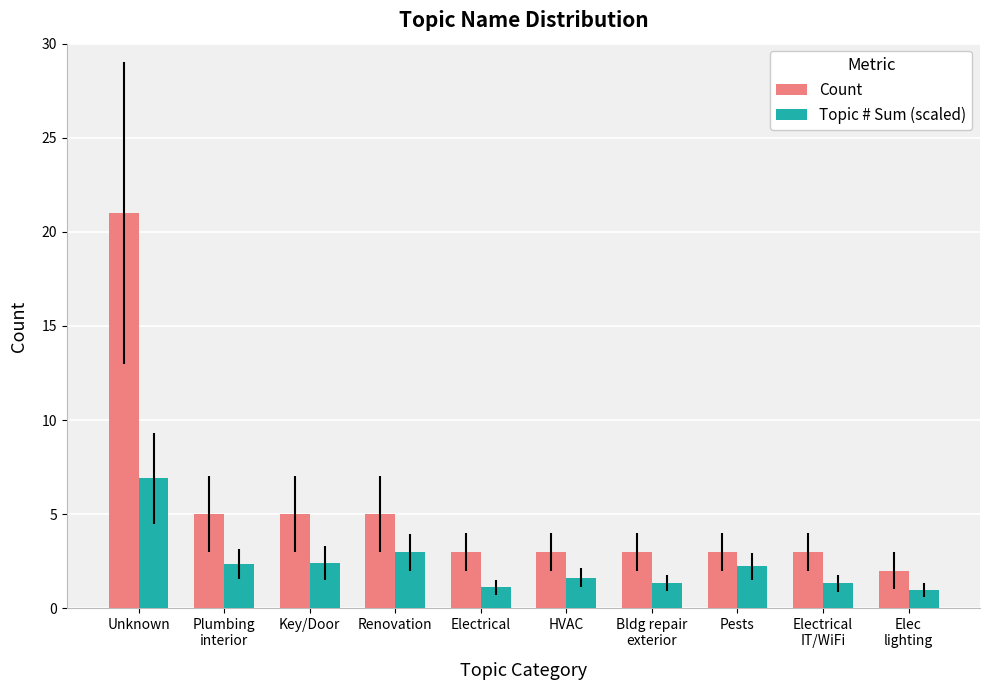

At how many categories does at least one series exceed 7?

1